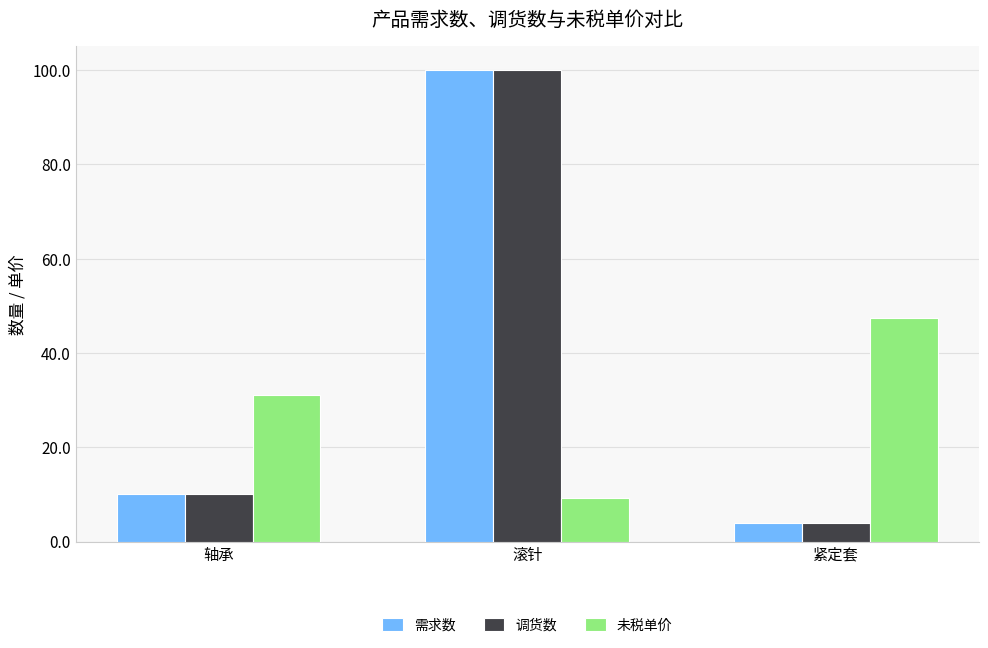

At which label is 调货数 closest to 52?

轴承